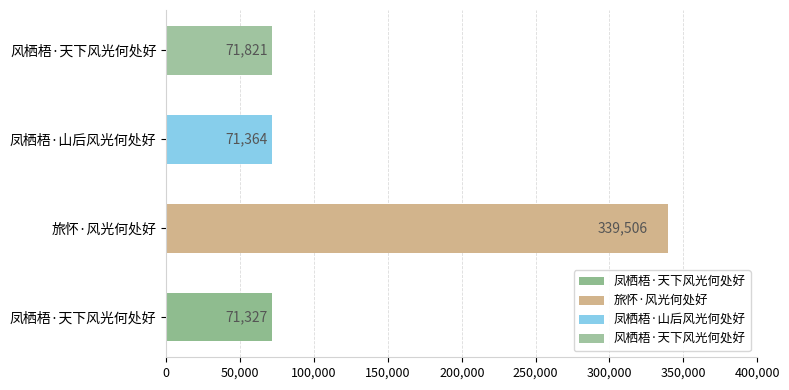

Reading top to bottom, list all the values displayed in this chart.

风栖梧·天下风光何处好=71821	凤栖梧·山后风光何处好=71364	旅怀·风光何处好=339506	凤栖梧·天下风光何处好=71327